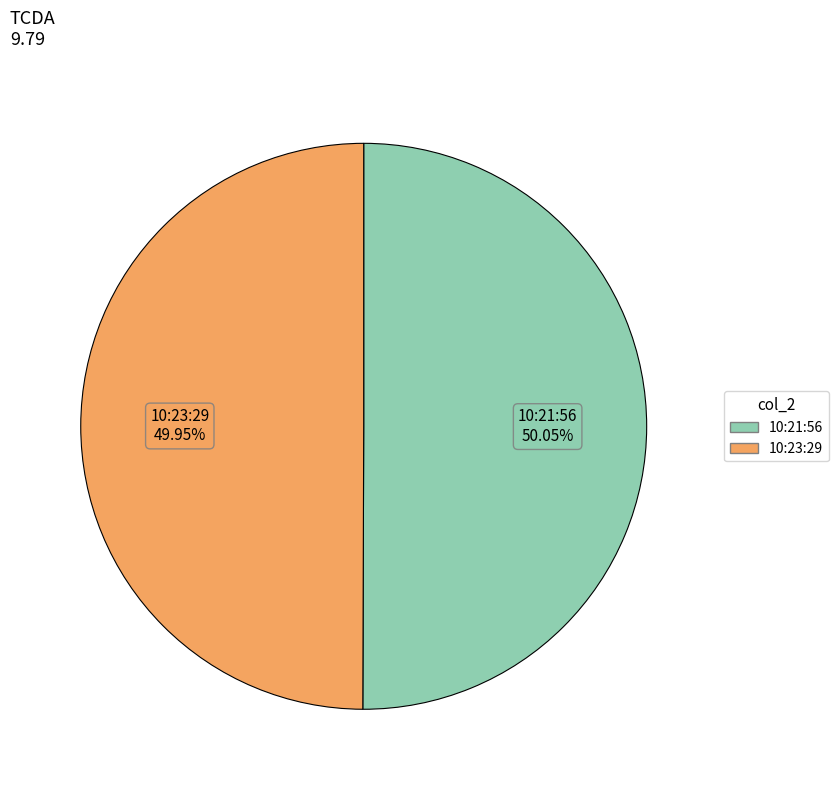

How many slices are in this pie chart?

2